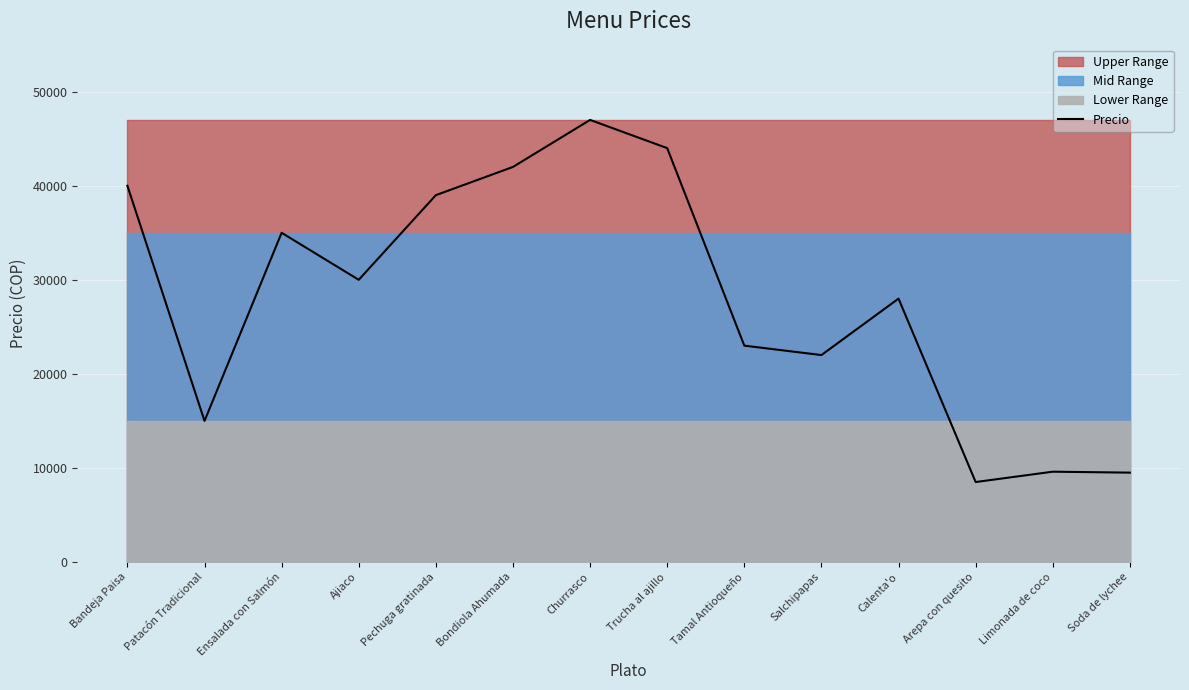

At which label is the value closest to 27750?

Calenta'o